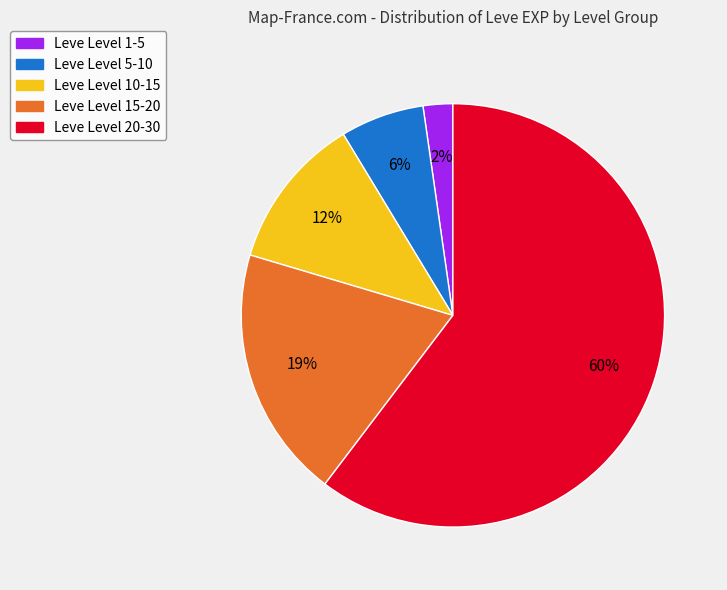

How many segments does this pie chart have?

5